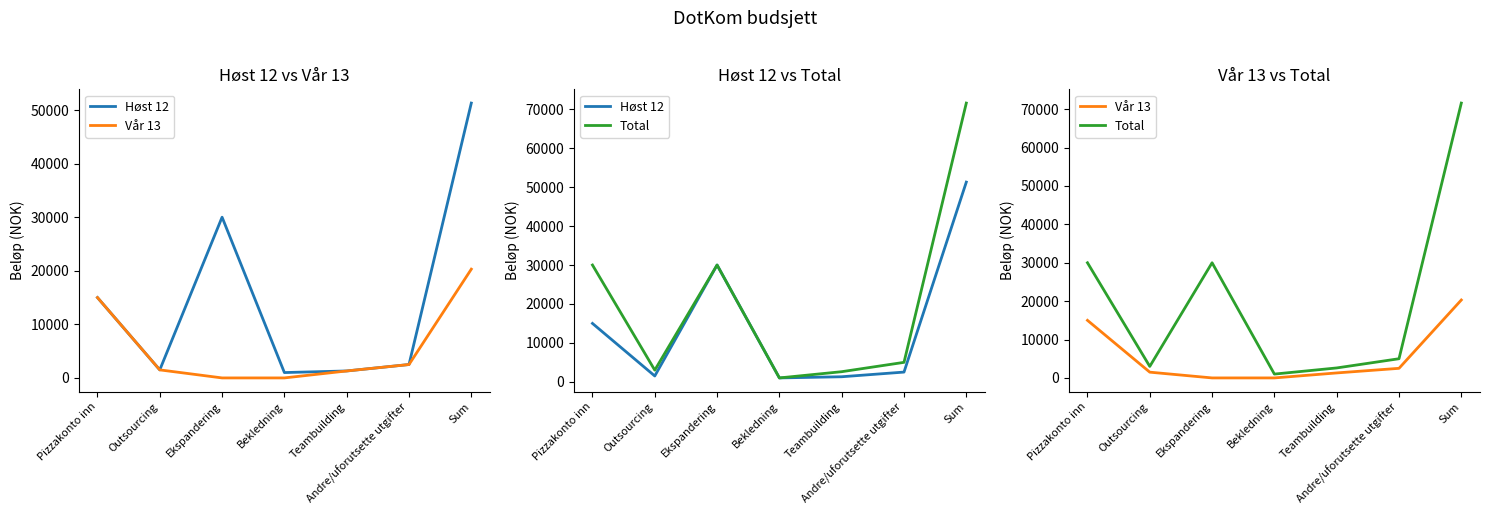

At which category is the sum across all series the highest?

Sum